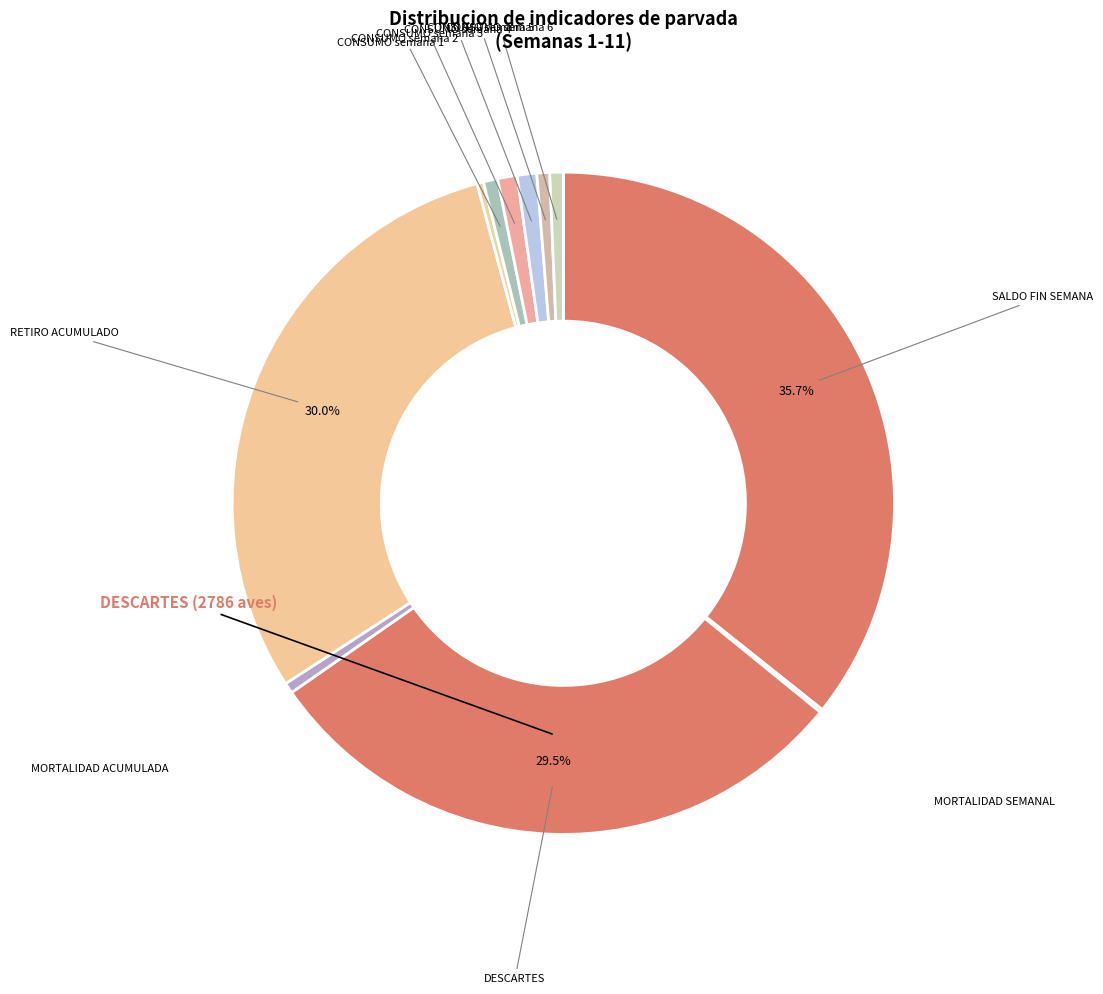

Which has a higher value, DESCARTES or CONSUMO semana 4?

DESCARTES